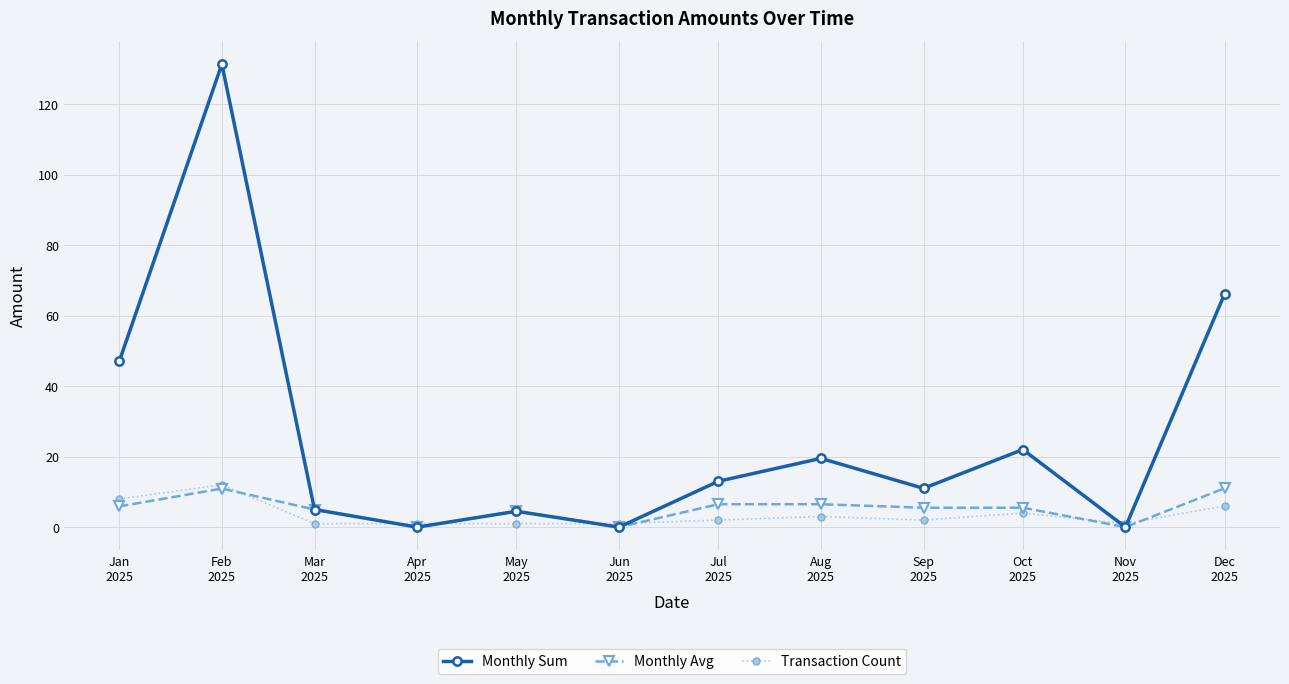

What is the label of the 6th point from the right?

Jul
2025